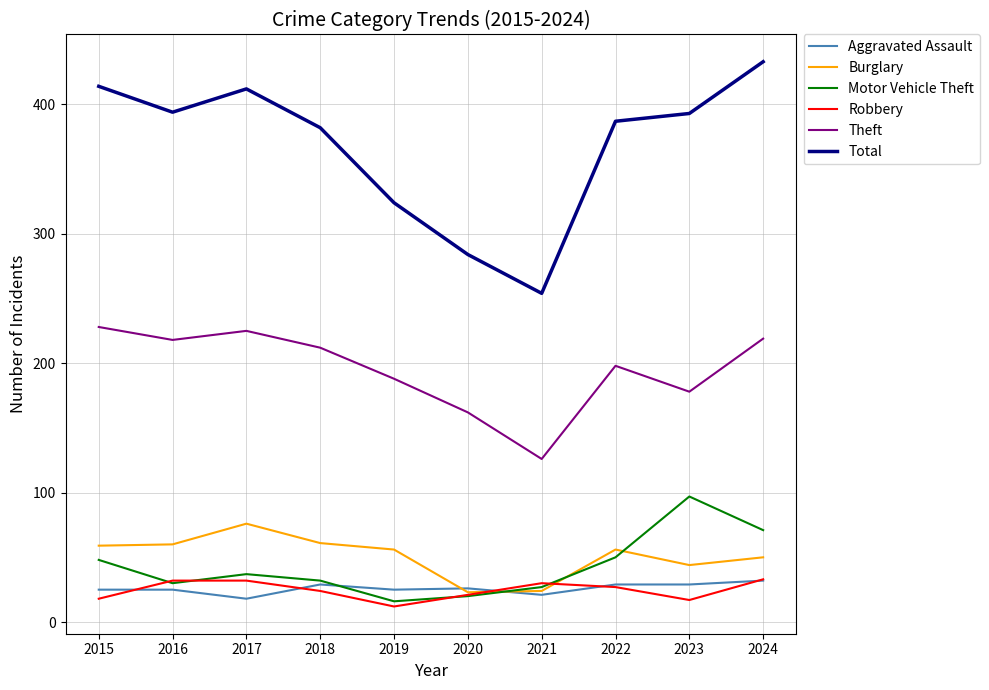

The Theft series shows 244 at 2020. True or false?

False